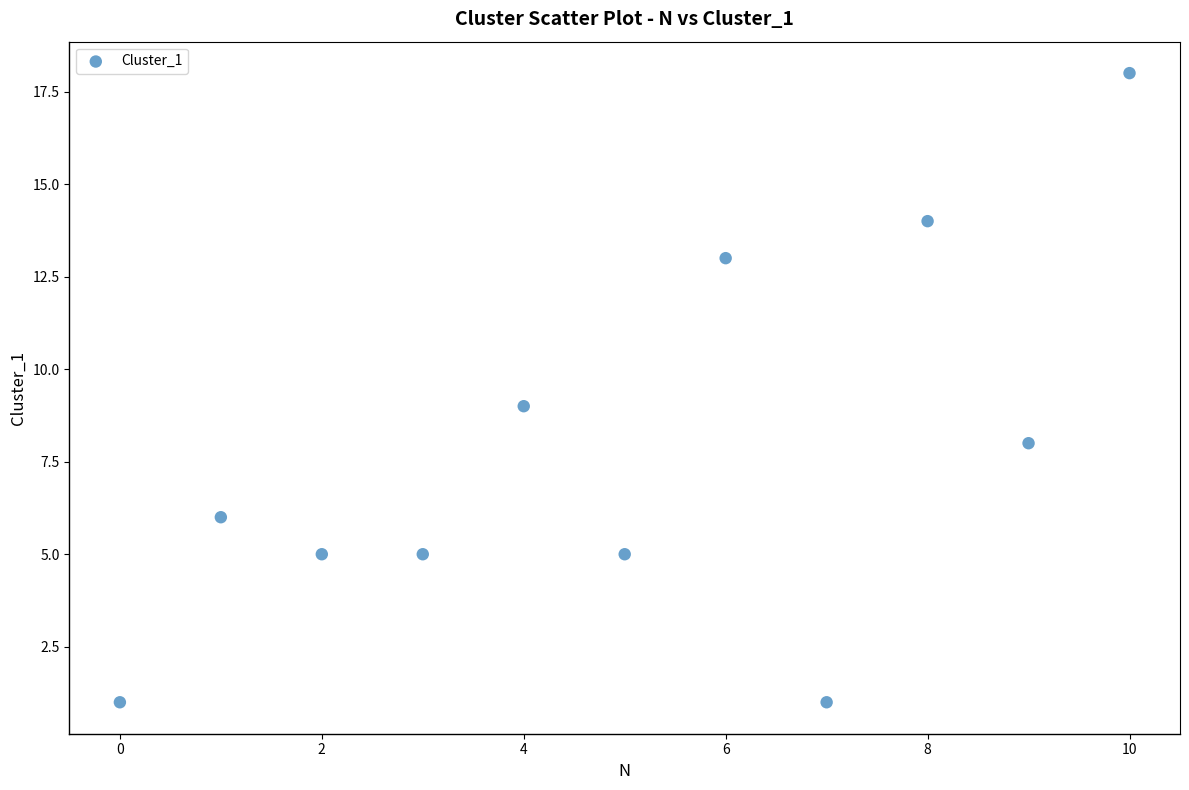

What is the average Y value?

8